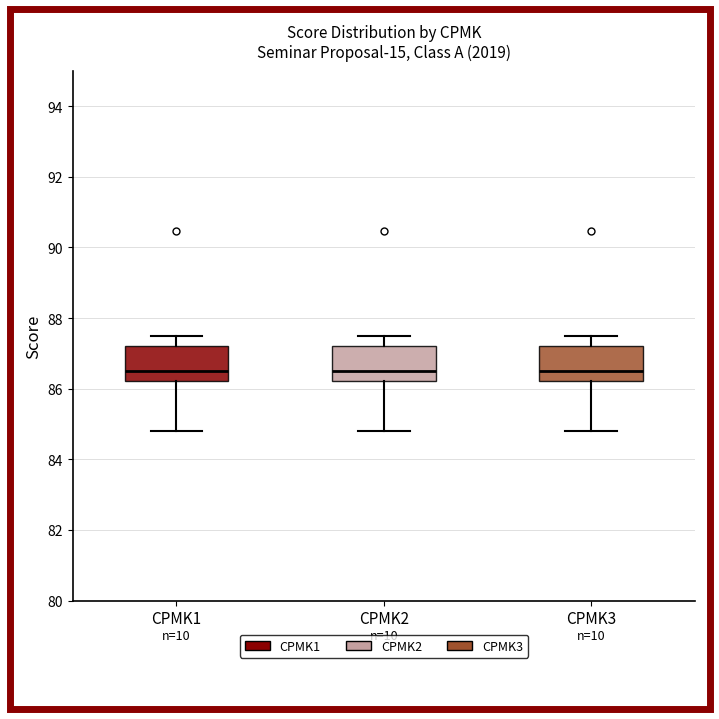

Reading left to right, read every box against the y-axis: the position of its median line, the range the box covers, and the ends of its whiskers. The values are not printed on the chart, so give them approximately, as read against the axis.

CPMK1: median 86.6, box 86.2 to 87.2, whiskers 84.8 to 87.6
CPMK2: median 86.6, box 86.2 to 87.2, whiskers 84.8 to 87.6
CPMK3: median 86.6, box 86.2 to 87.2, whiskers 84.8 to 87.6